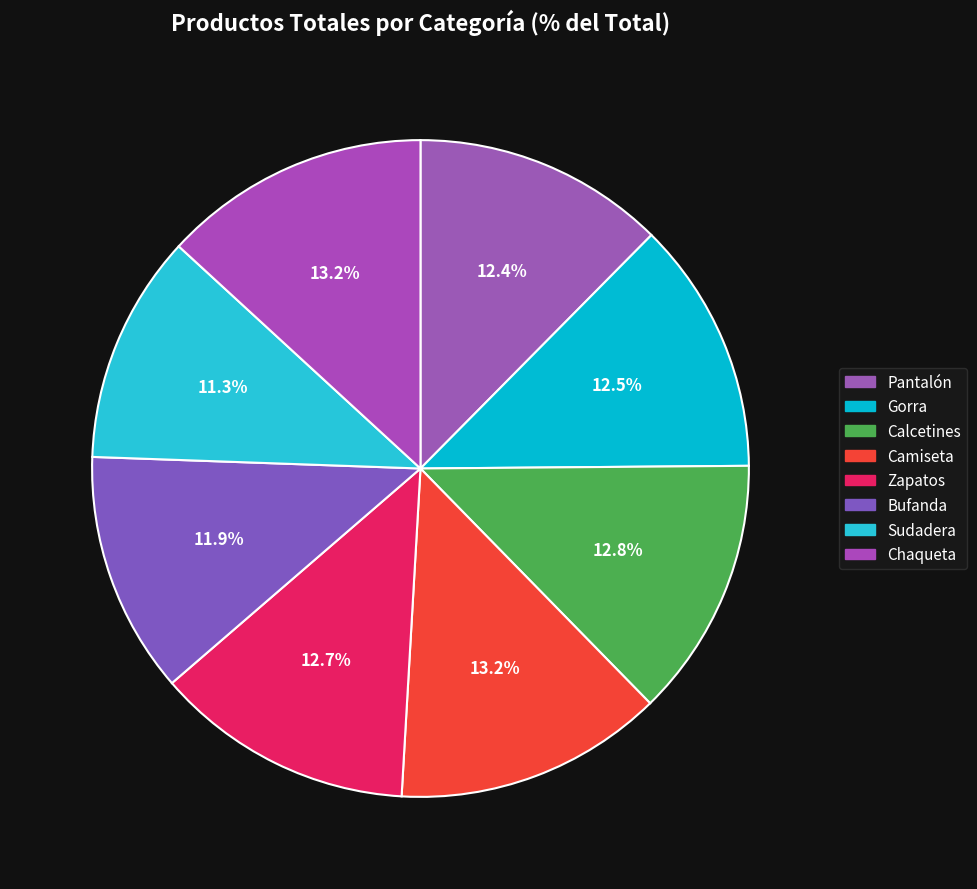

Rank the categories by value from highest to lowest.

Camiseta, Chaqueta, Calcetines, Zapatos, Gorra, Pantalón, Bufanda, Sudadera